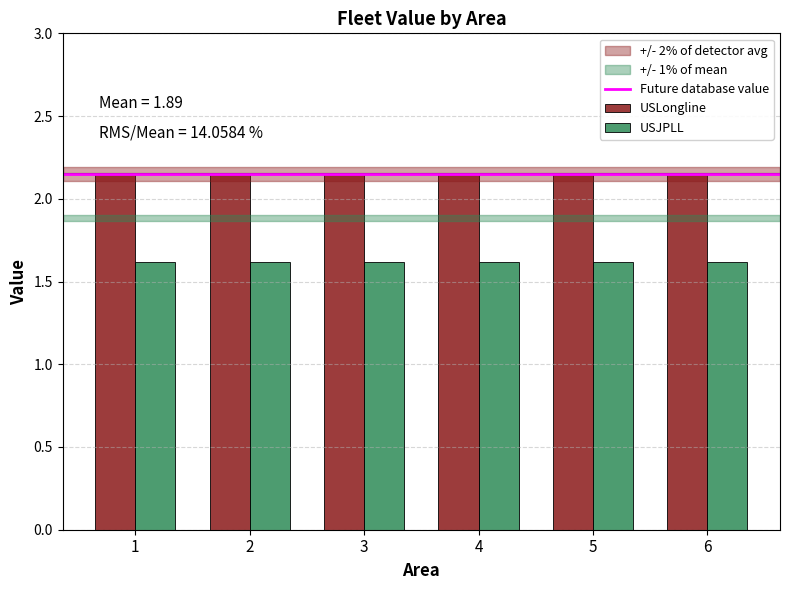

How many series are shown in this chart?

2